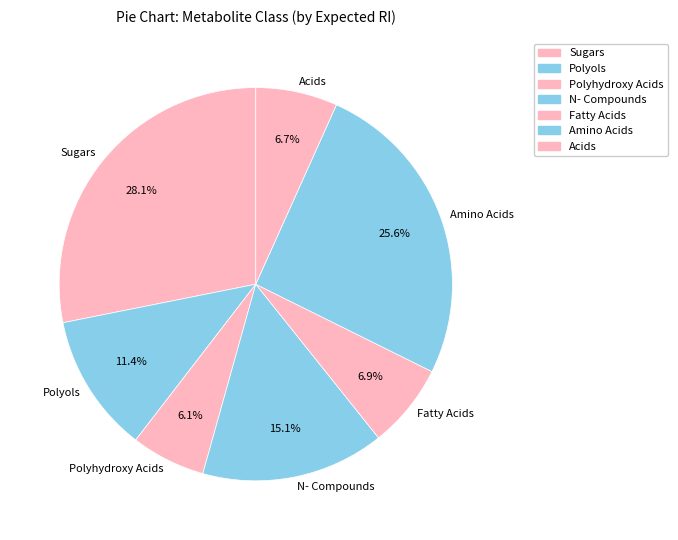

What portion of the pie excludes Amino Acids?

74.4%